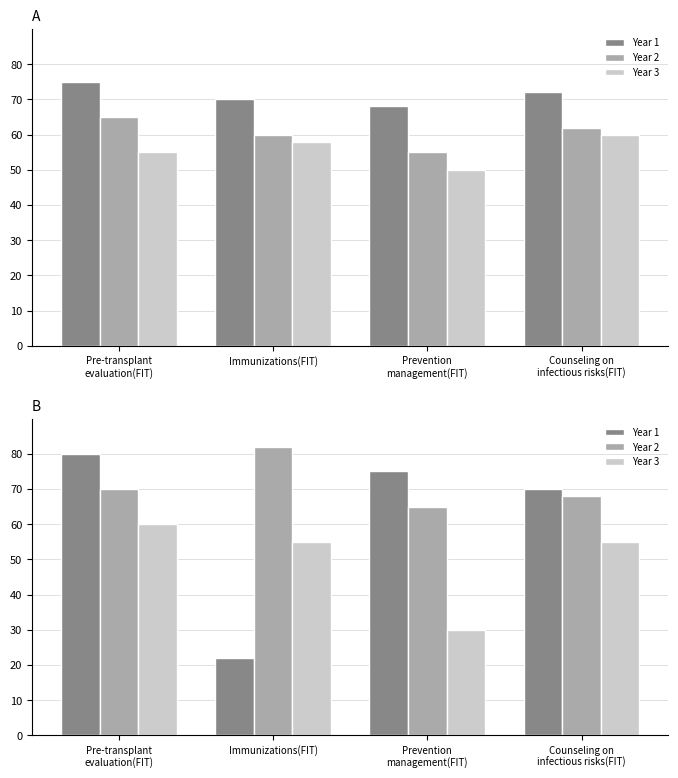

How many values in the Year 3 series exceed 55?

1